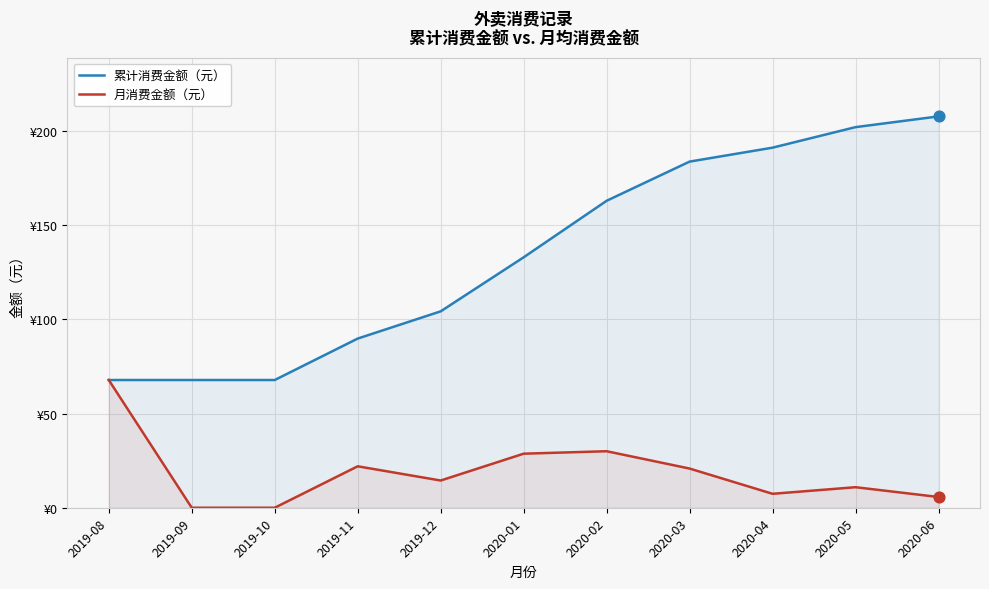

Is the value of 月消费金额（元） at 2019-10 greater than the value of 累计消费金额（元） at 2019-10?

No